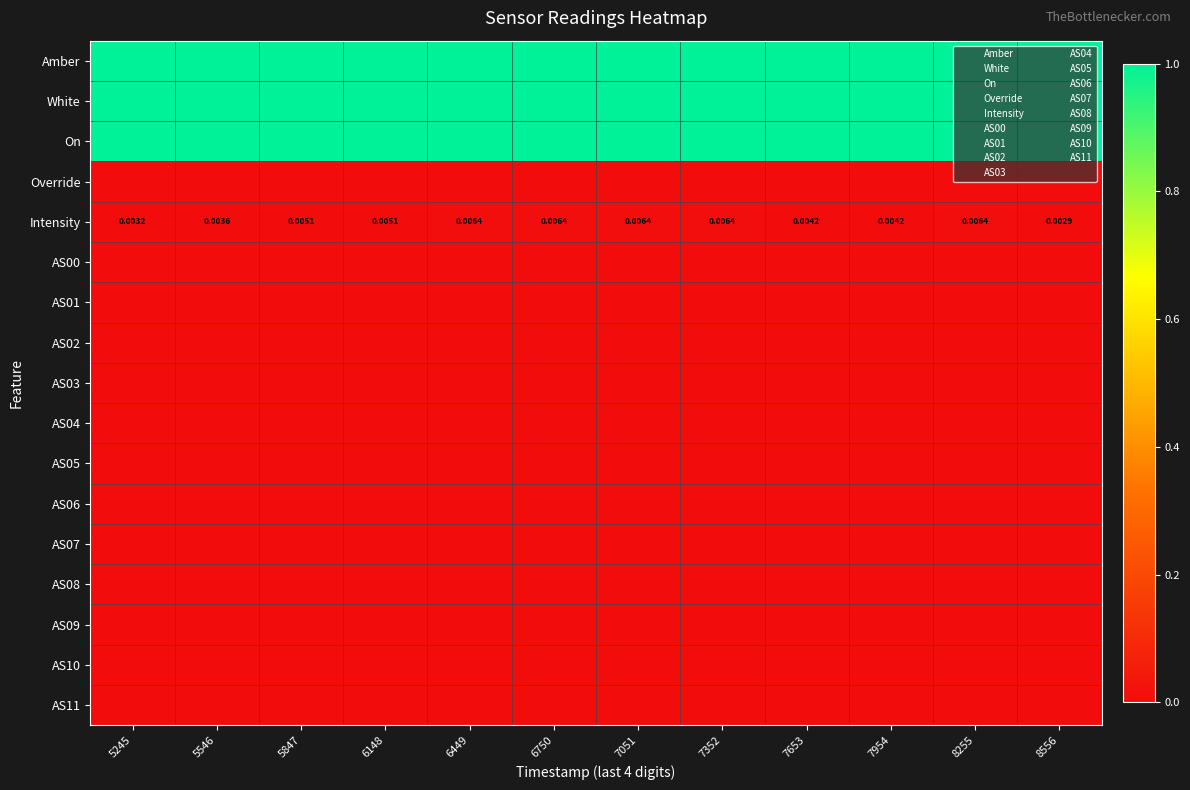

What is the sum of the On values at 7653 and 5245?

2.0